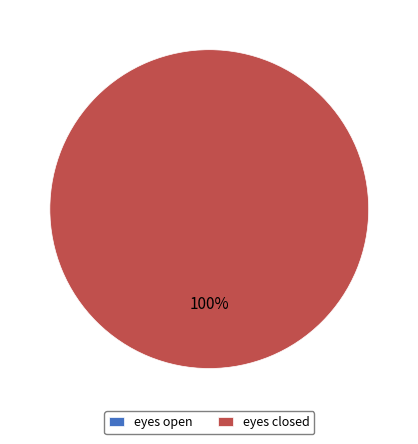

Which category has the smallest portion of the pie?

eyes open